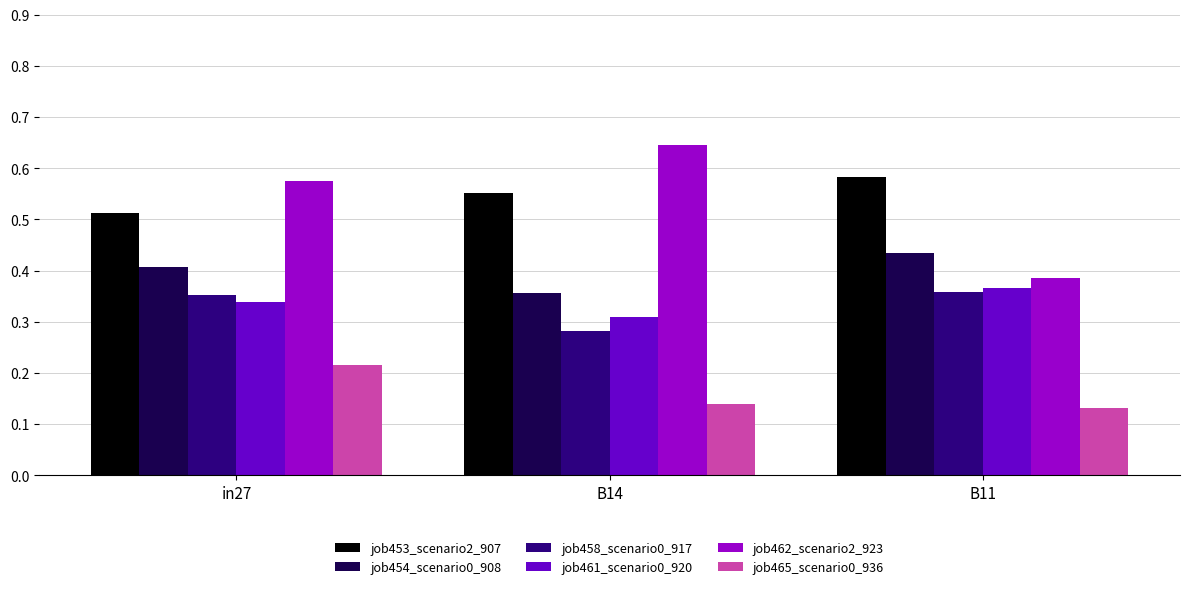

Between in27 and B11, which series saw the biggest shift?

job462_scenario2_923